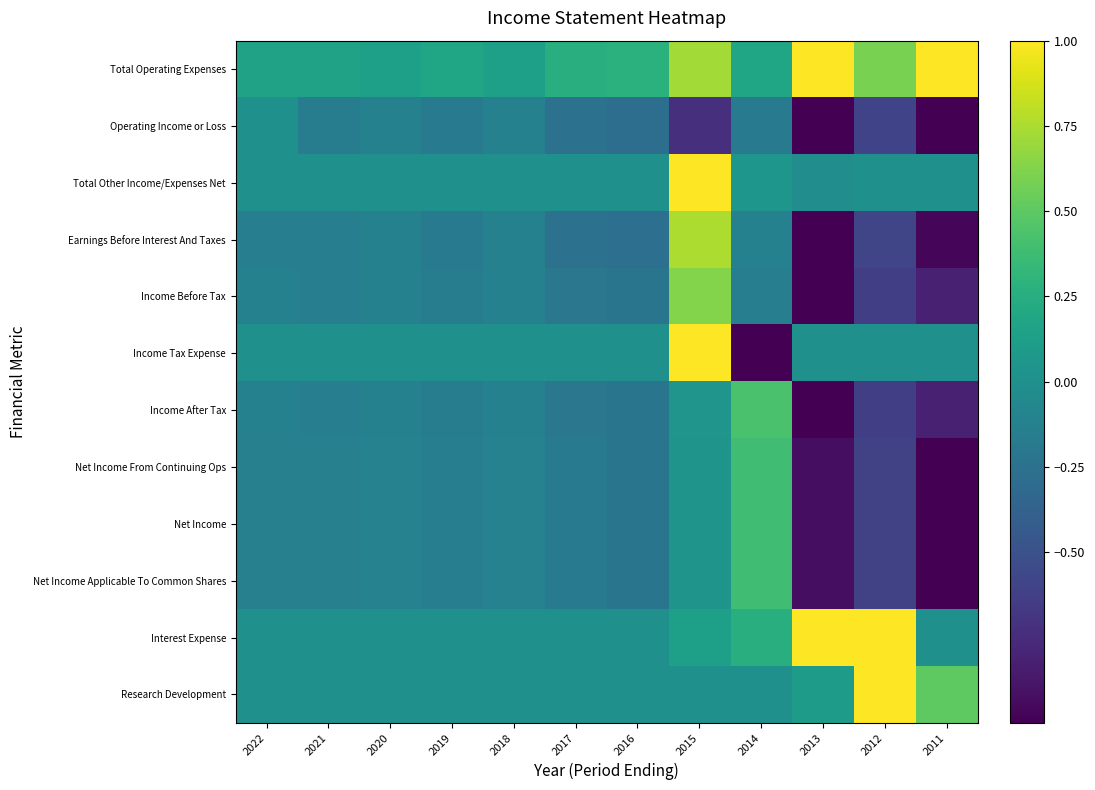

What is the maximum value shown in the chart?

1.0